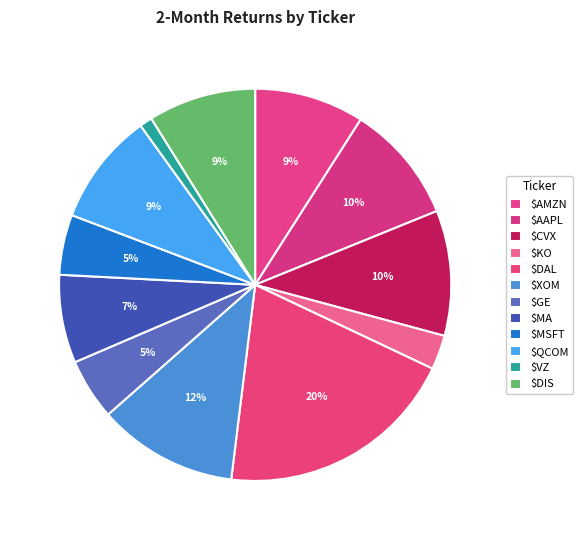

What percentage do $VZ and $DIS together represent?

9.9%